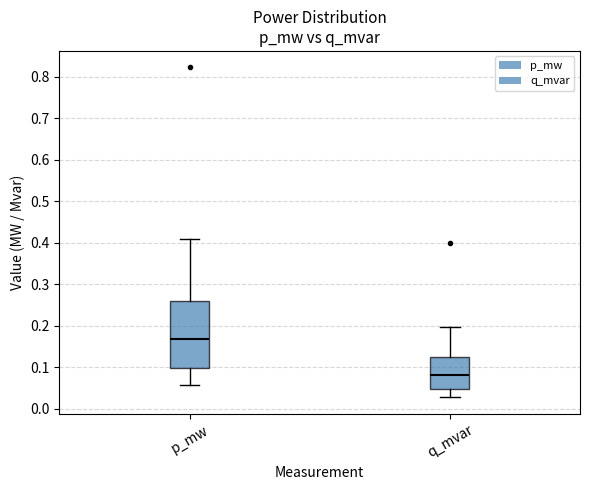

Comparing the boxes themselves (not the whiskers), which one is the tallest?

p_mw